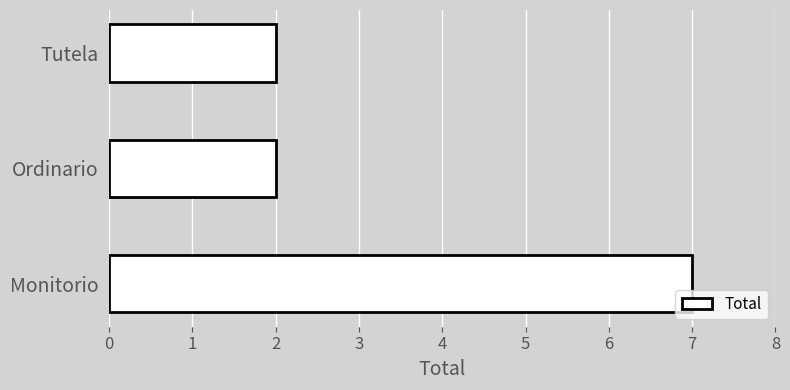

What is the change in value from Monitorio to Ordinario?

-5